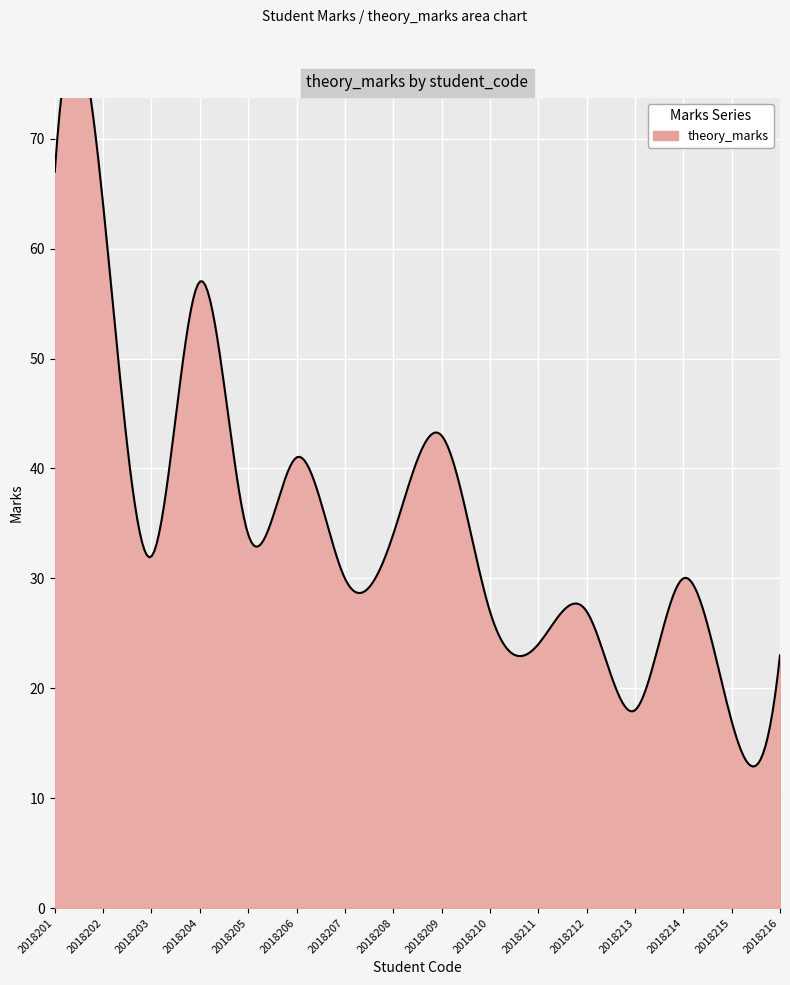

Rank the categories by value from lowest to highest.

2018215, 2018213, 2018216, 2018211, 2018210, 2018212, 2018207, 2018214, 2018203, 2018205, 2018208, 2018206, 2018209, 2018204, 2018202, 2018201